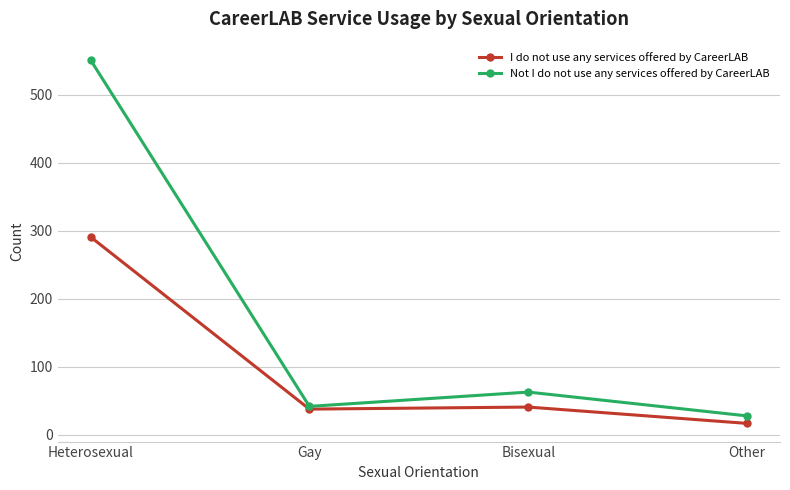

What is the difference between the Not I do not use any services offered by CareerLAB values at Gay and Bisexual?

21